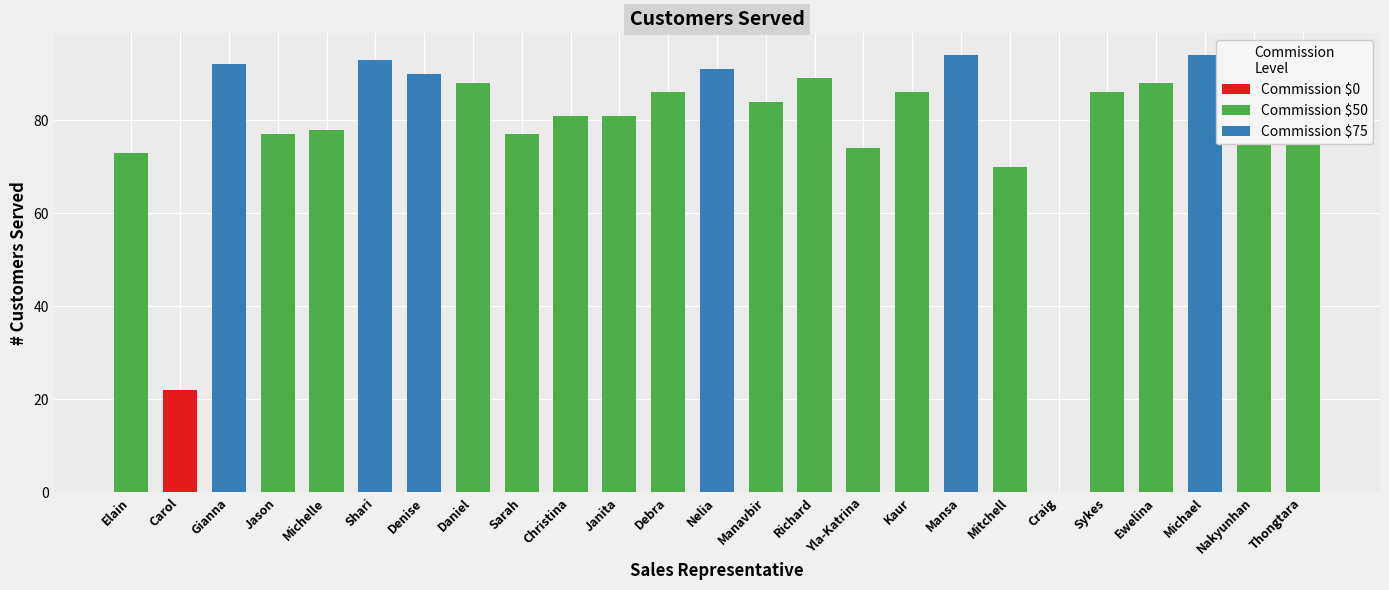

What is the average value?

78